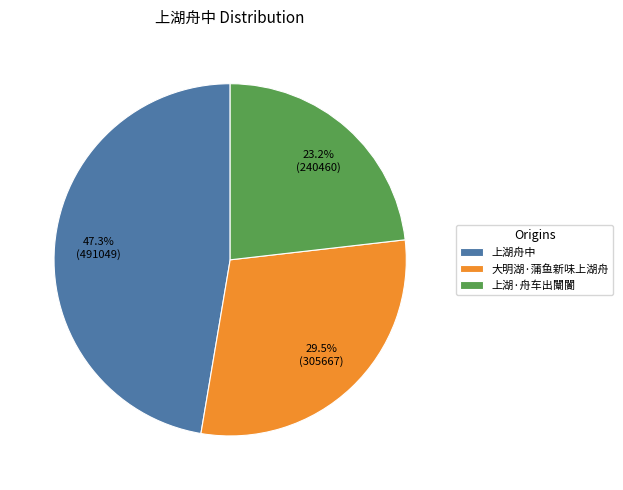

To the nearest percent, what portion does 上湖舟中 represent?

47%